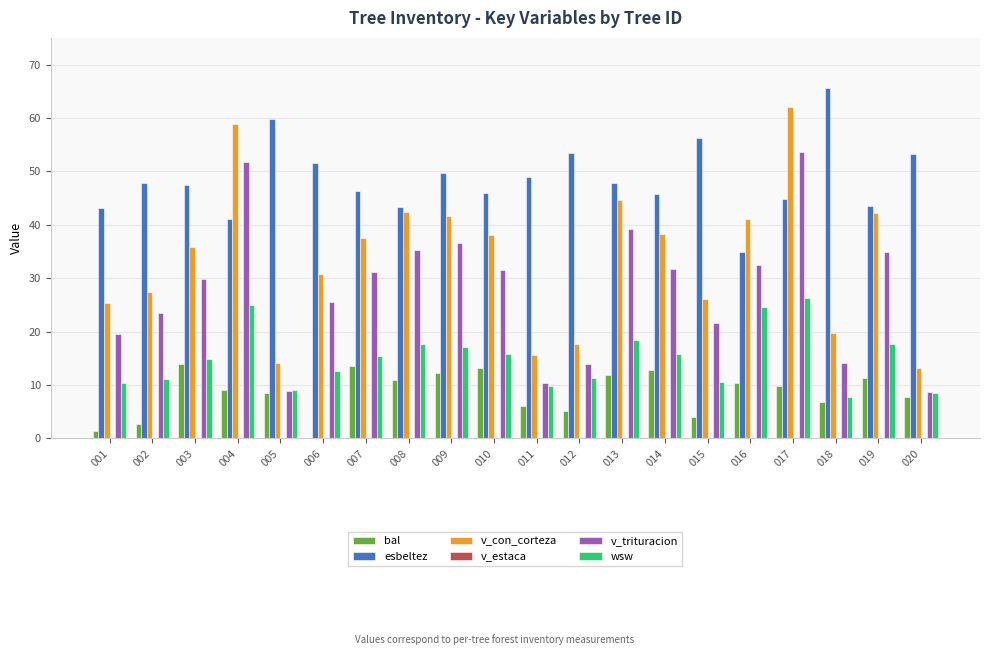

What is the average value of the v_trituracion series?

27.7